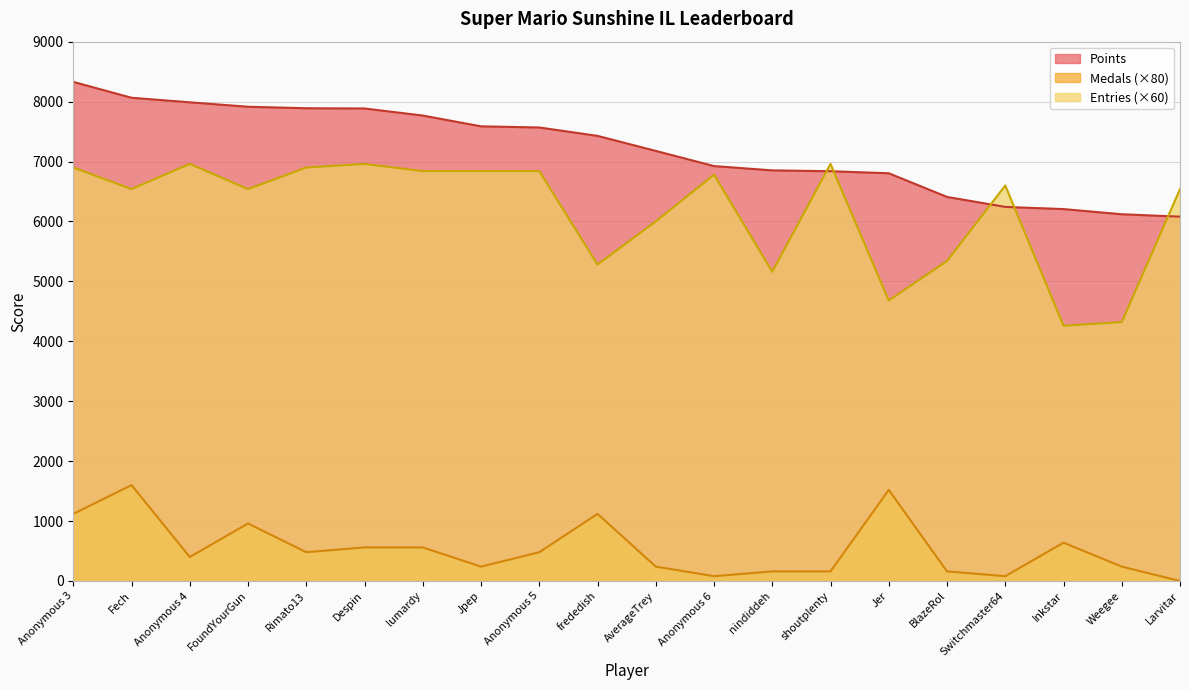

True or false: Points and Medals intersect in this chart.

False